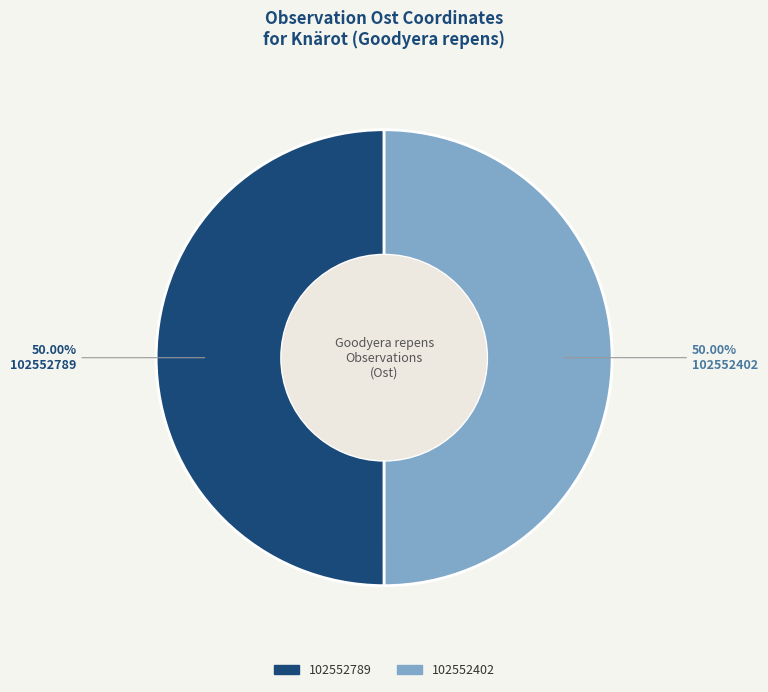

To the nearest percent, what is the average slice percentage?

50%